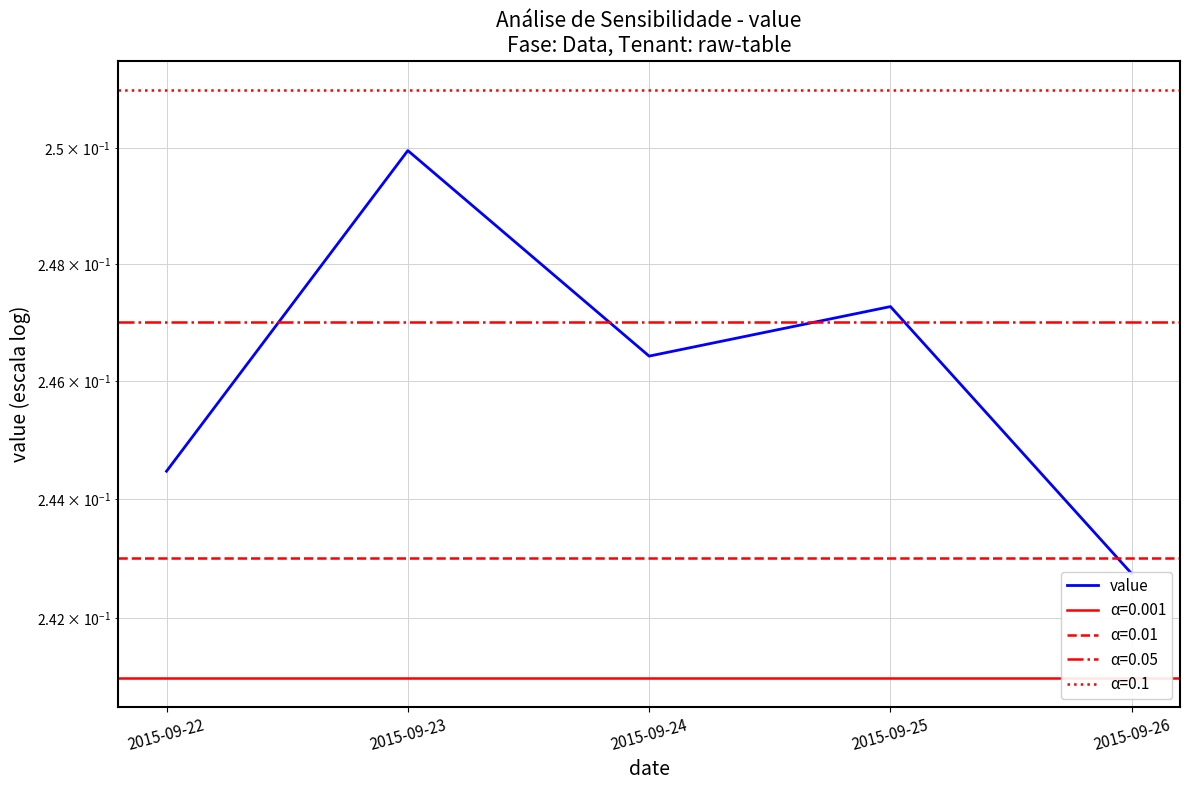

What is the average value?

0.2